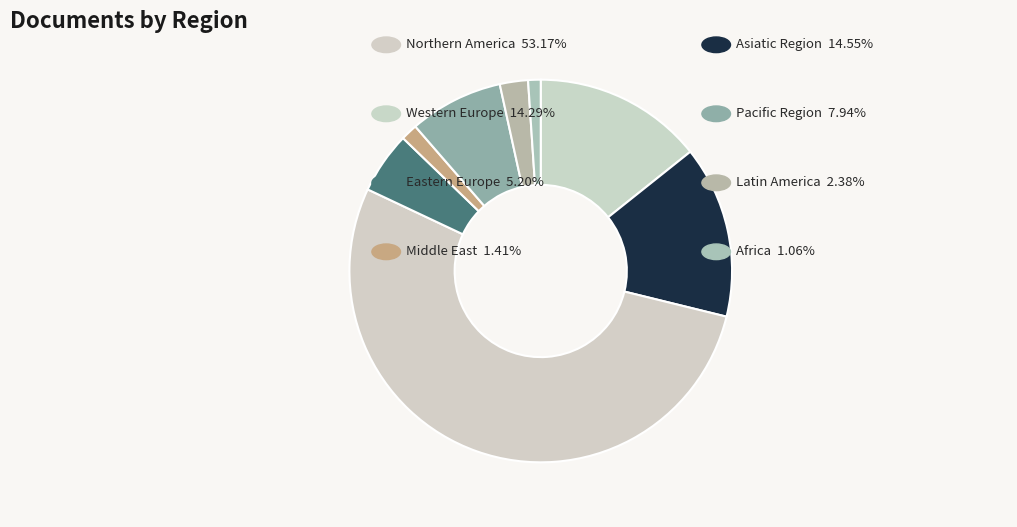

How many segments does this pie chart have?

8